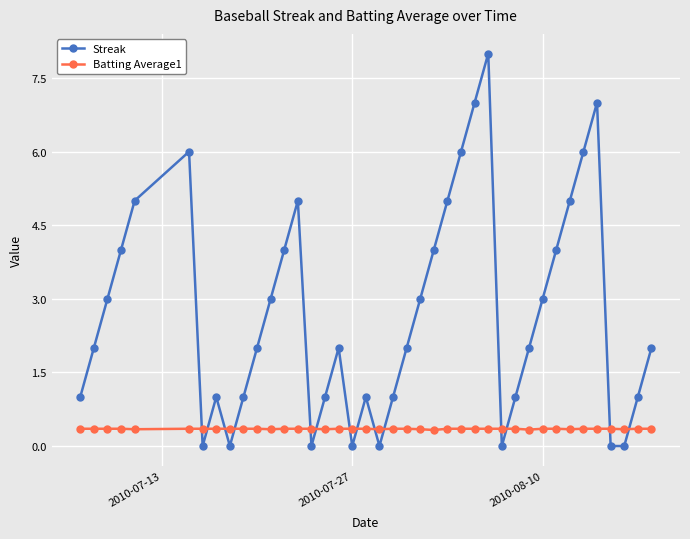

True or false: Batting Average1 and Streak intersect in this chart.

True